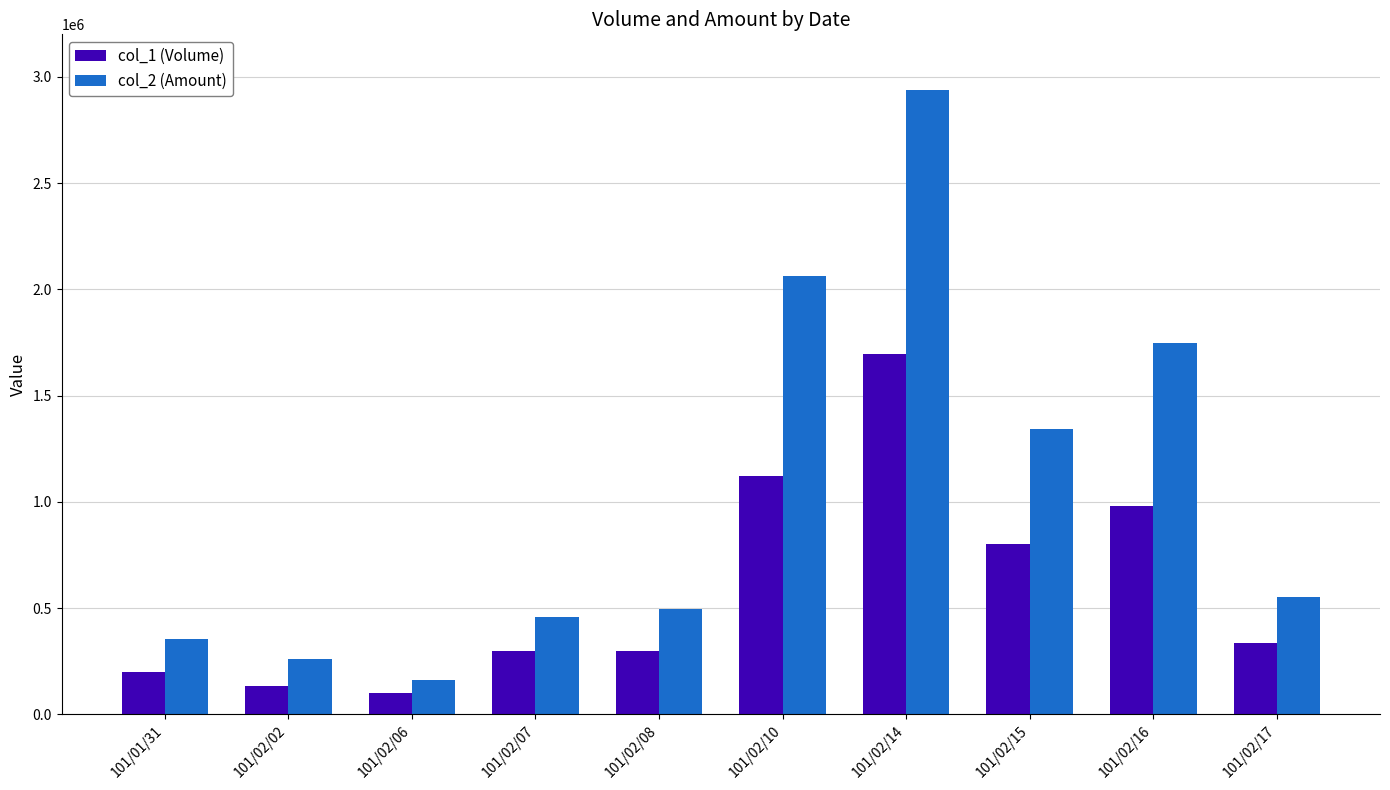

What is the value of the col_2 (Amount) bar at the 6th from the left?

2061730